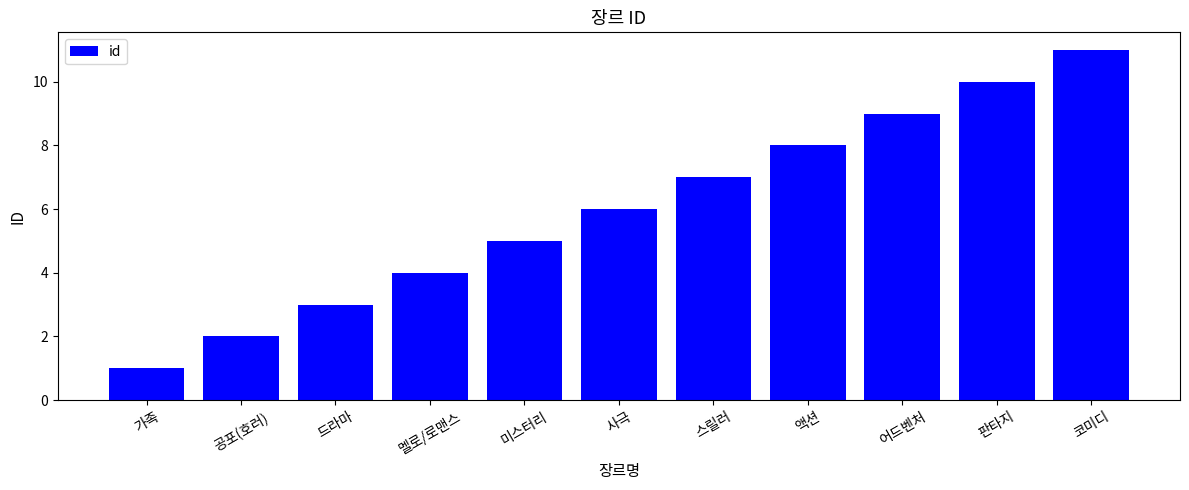

List the labels in order of value, smallest first.

가족, 공포(호러), 드라마, 멜로/로맨스, 미스터리, 사극, 스릴러, 액션, 어드벤처, 판타지, 코미디